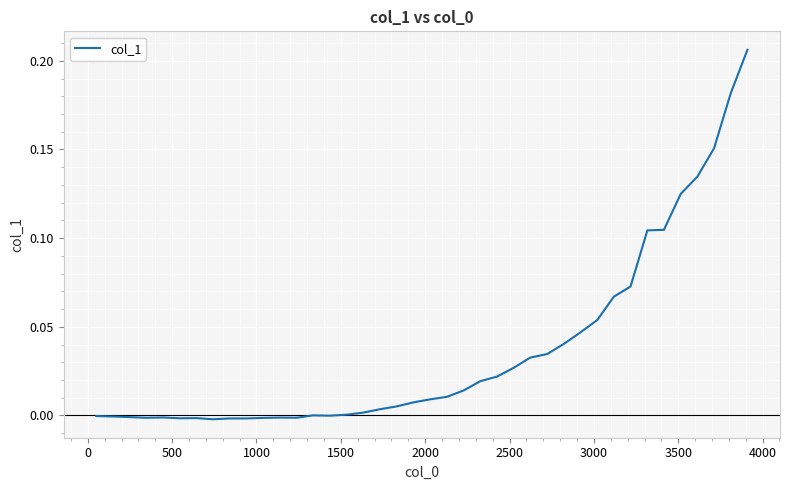

How many lines are shown in the chart?

1